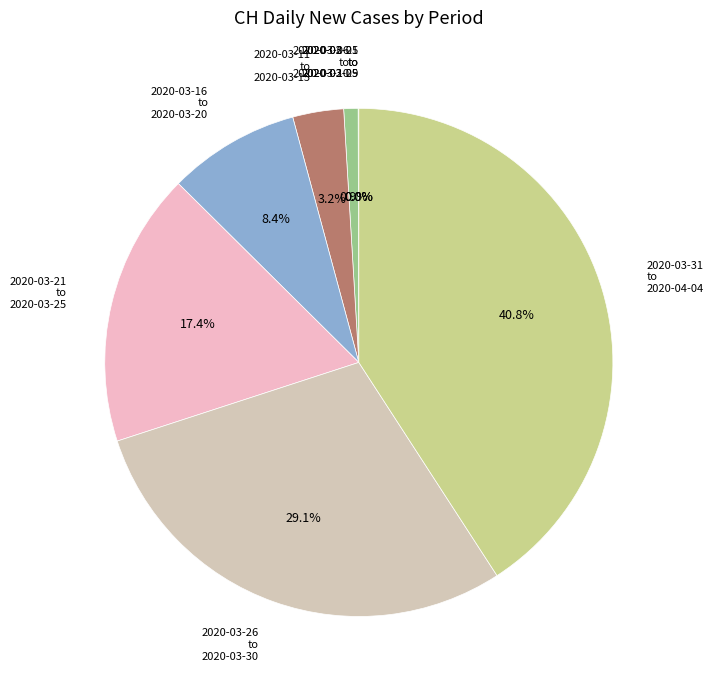

To the nearest percent, what is the average slice percentage?

12%